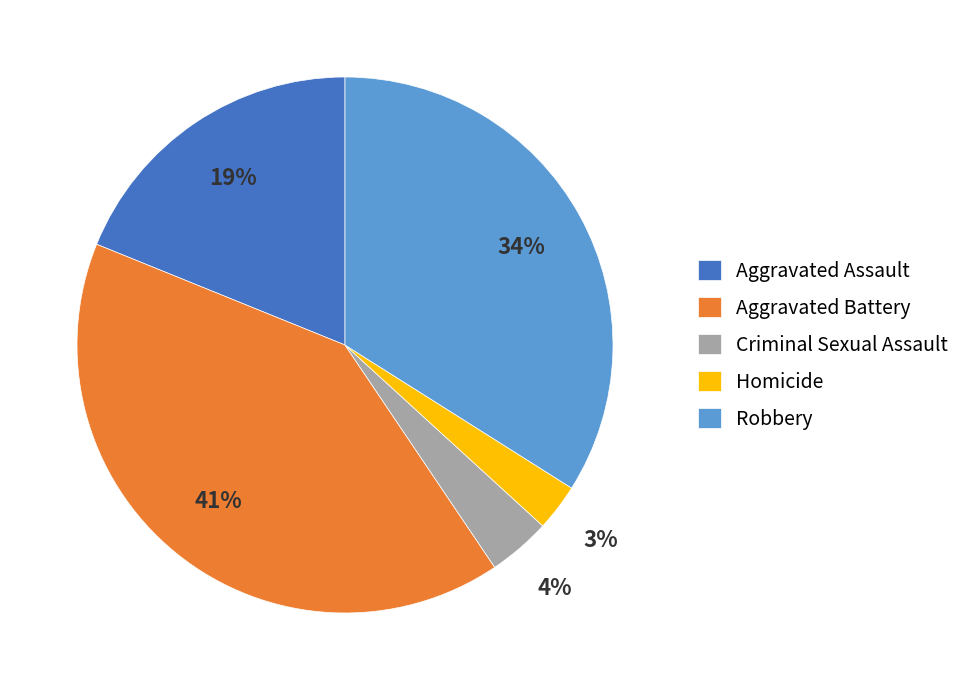

Is the sum of Homicide and Aggravated Assault greater than half?

No